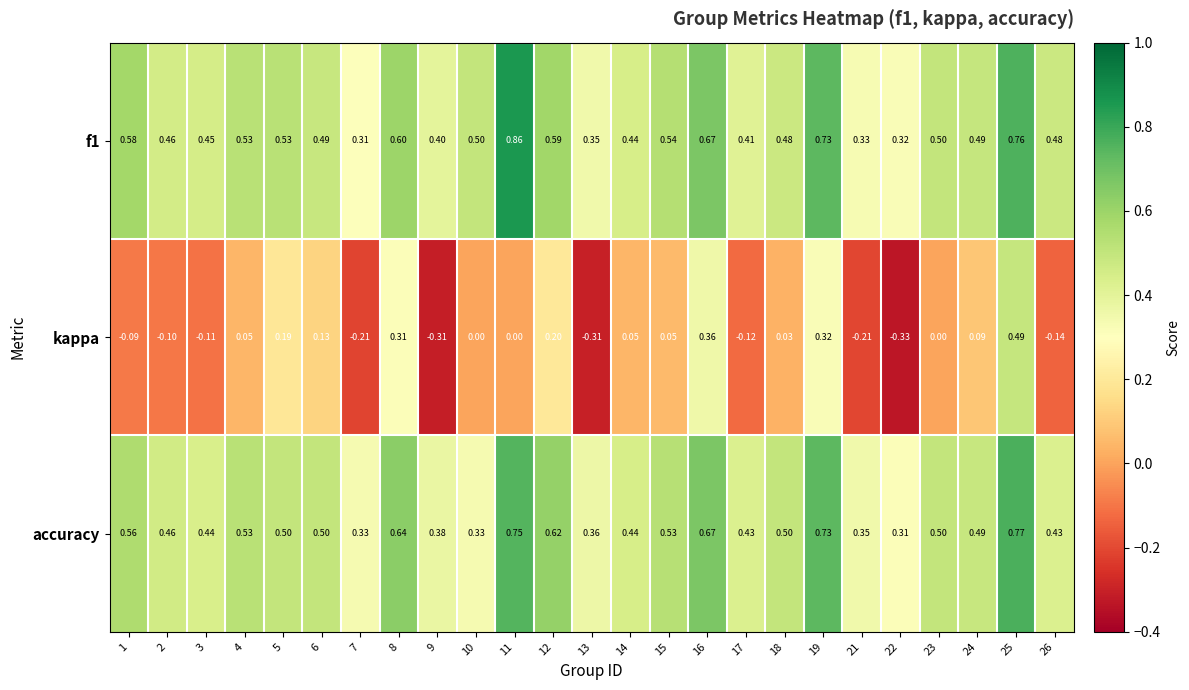

Which series has the widest spread of values?

kappa